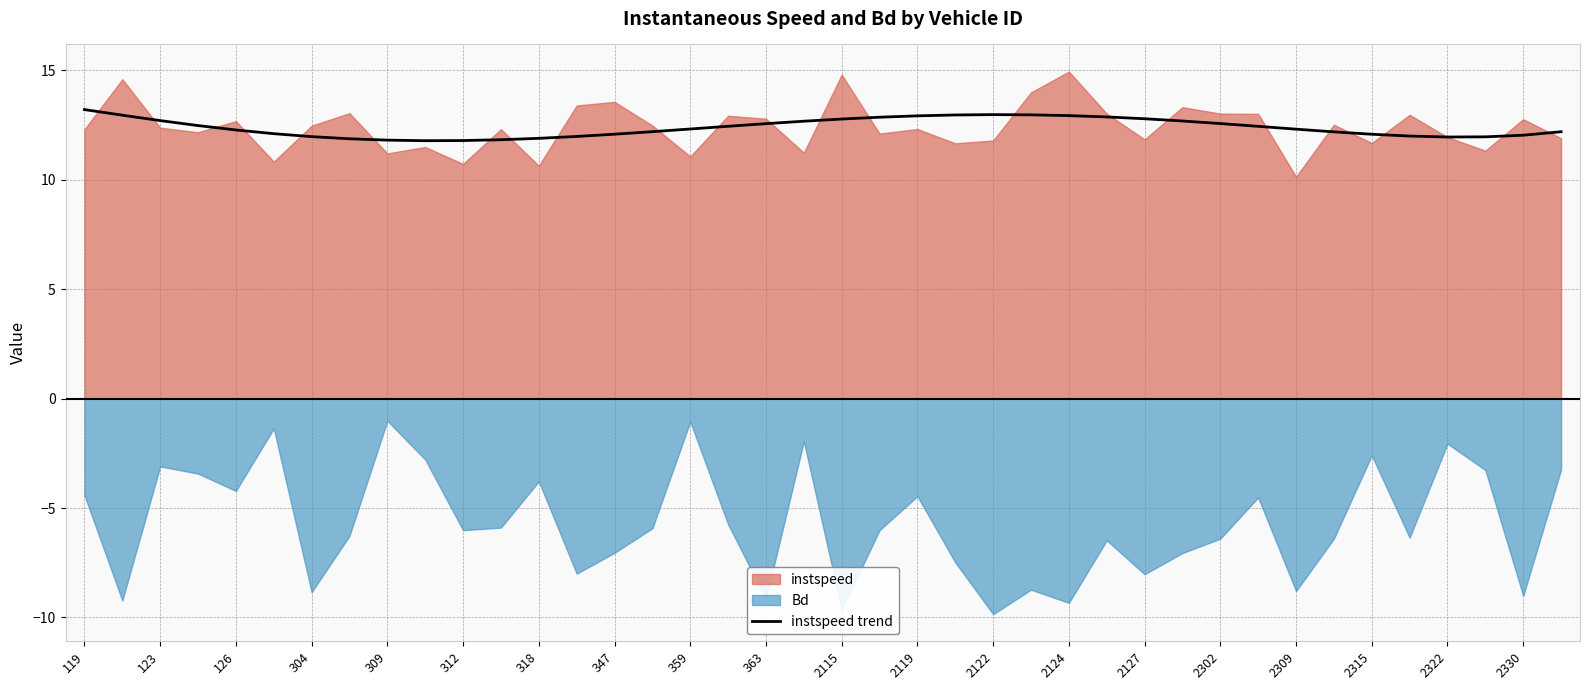

Reading left to right, extract all data points from this chart.

13.2	13.0	12.7	12.5	12.3	12.1	12.0	11.9	11.8	11.8	11.8	11.8	11.9	12.0	12.1	12.2	12.3	12.4	12.6	12.7	12.8	12.9	12.9	13.0	13.0	13.0	12.9	12.9	12.8	12.7	12.6	12.4	12.3	12.2	12.1	12.0	12.0	12.0	12.0	12.2